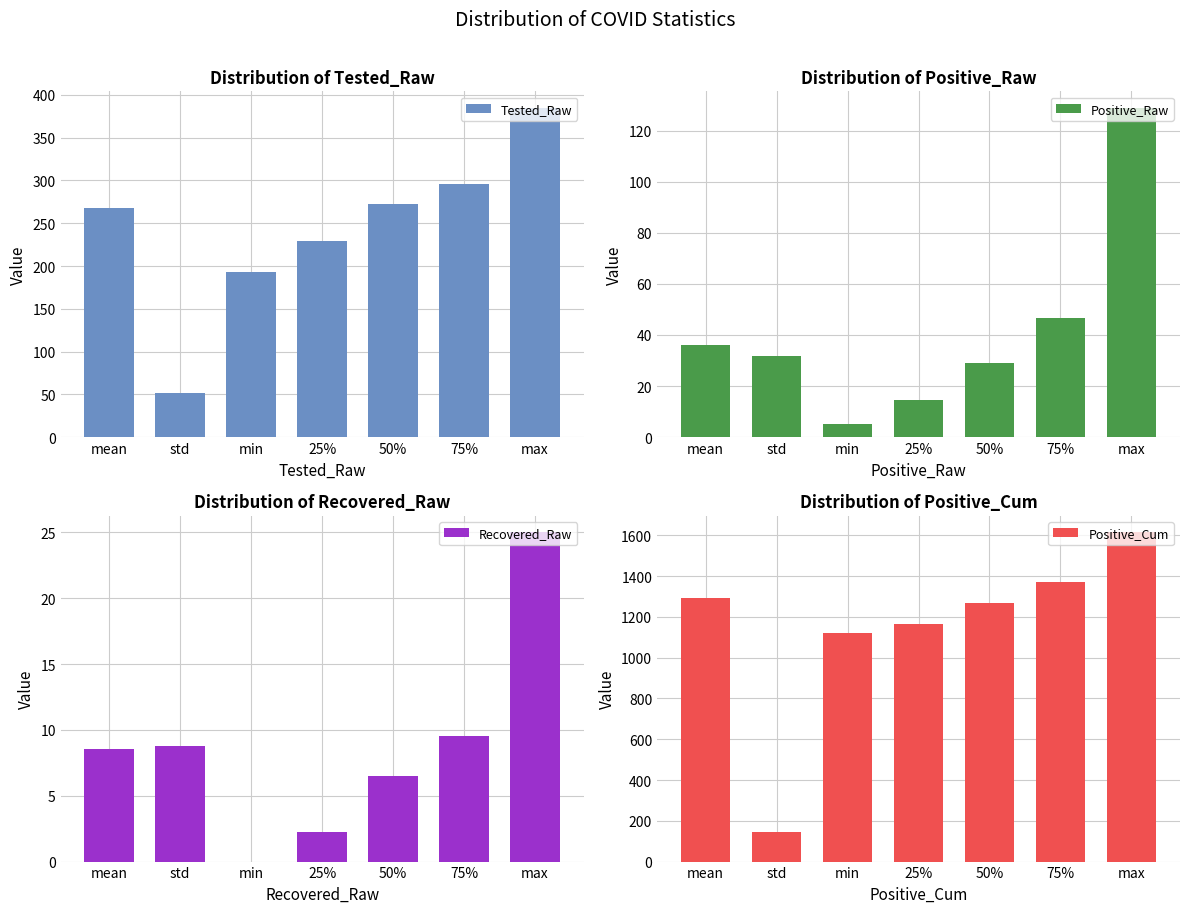

At which category is the sum across all series the highest?

max